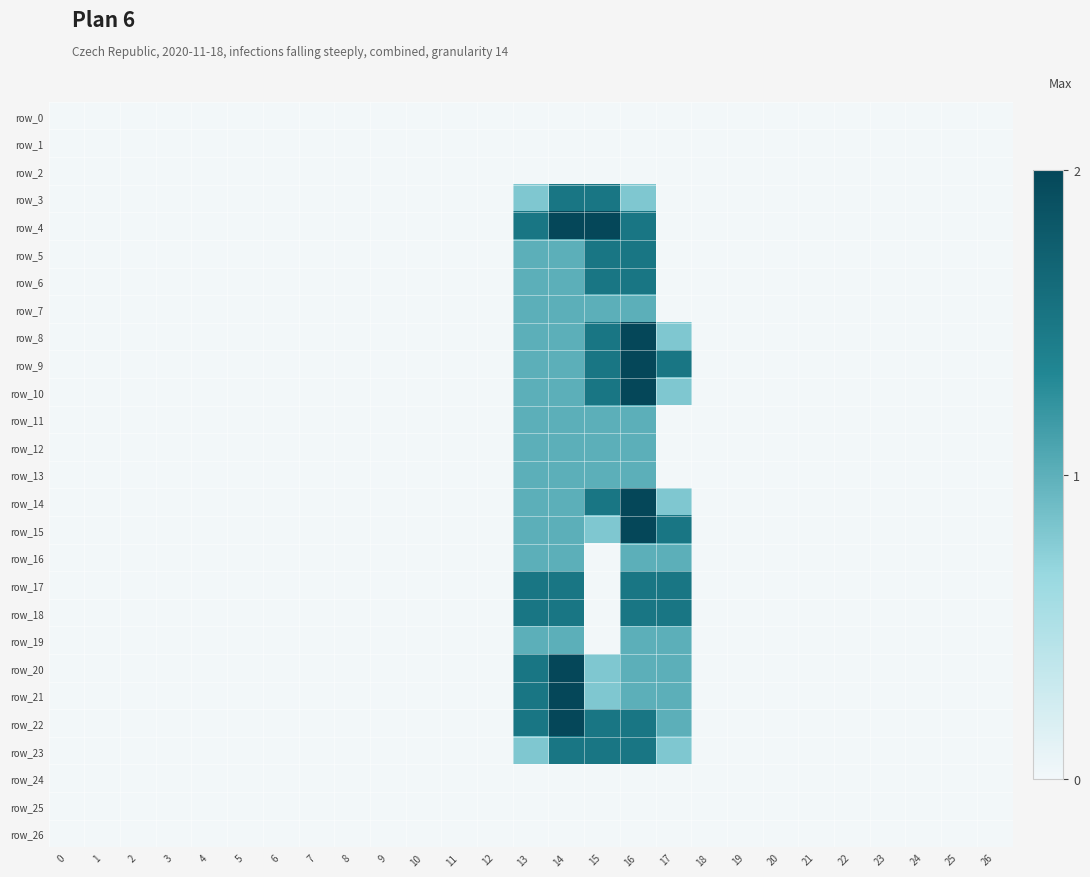

Reading right to left, list all the values displayed in this chart.

row_0: 0.0	0.0	0.0	0.0	0.0	0.0	0.0	0.0	0.0	0.0	0.0	0.0	0.0	0.0	0.0	0.0	0.0	0.0	0.0	0.0	0.0	0.0	0.0	0.0	0.0	0.0	0.0
row_1: 0.0	0.0	0.0	0.0	0.0	0.0	0.0	0.0	0.0	0.0	0.0	0.0	0.0	0.0	0.0	0.0	0.0	0.0	0.0	0.0	0.0	0.0	0.0	0.0	0.0	0.0	0.0
row_2: 0.0	0.0	0.0	0.0	0.0	0.0	0.0	0.0	0.0	0.0	0.0	0.0	0.0	0.0	0.0	0.0	0.0	0.0	0.0	0.0	0.0	0.0	0.0	0.0	0.0	0.0	0.0
row_3: 0.0	0.0	0.0	0.0	0.0	0.0	0.0	0.0	0.0	0.0	0.8	1.5	1.5	0.8	0.0	0.0	0.0	0.0	0.0	0.0	0.0	0.0	0.0	0.0	0.0	0.0	0.0
row_4: 0.0	0.0	0.0	0.0	0.0	0.0	0.0	0.0	0.0	0.0	1.5	2.0	2.0	1.5	0.0	0.0	0.0	0.0	0.0	0.0	0.0	0.0	0.0	0.0	0.0	0.0	0.0
row_5: 0.0	0.0	0.0	0.0	0.0	0.0	0.0	0.0	0.0	0.0	1.5	1.5	1.0	1.0	0.0	0.0	0.0	0.0	0.0	0.0	0.0	0.0	0.0	0.0	0.0	0.0	0.0
row_6: 0.0	0.0	0.0	0.0	0.0	0.0	0.0	0.0	0.0	0.0	1.5	1.5	1.0	1.0	0.0	0.0	0.0	0.0	0.0	0.0	0.0	0.0	0.0	0.0	0.0	0.0	0.0
row_7: 0.0	0.0	0.0	0.0	0.0	0.0	0.0	0.0	0.0	0.0	1.0	1.0	1.0	1.0	0.0	0.0	0.0	0.0	0.0	0.0	0.0	0.0	0.0	0.0	0.0	0.0	0.0
row_8: 0.0	0.0	0.0	0.0	0.0	0.0	0.0	0.0	0.0	0.8	2.0	1.5	1.0	1.0	0.0	0.0	0.0	0.0	0.0	0.0	0.0	0.0	0.0	0.0	0.0	0.0	0.0
row_9: 0.0	0.0	0.0	0.0	0.0	0.0	0.0	0.0	0.0	1.5	2.0	1.5	1.0	1.0	0.0	0.0	0.0	0.0	0.0	0.0	0.0	0.0	0.0	0.0	0.0	0.0	0.0
row_10: 0.0	0.0	0.0	0.0	0.0	0.0	0.0	0.0	0.0	0.8	2.0	1.5	1.0	1.0	0.0	0.0	0.0	0.0	0.0	0.0	0.0	0.0	0.0	0.0	0.0	0.0	0.0
row_11: 0.0	0.0	0.0	0.0	0.0	0.0	0.0	0.0	0.0	0.0	1.0	1.0	1.0	1.0	0.0	0.0	0.0	0.0	0.0	0.0	0.0	0.0	0.0	0.0	0.0	0.0	0.0
row_12: 0.0	0.0	0.0	0.0	0.0	0.0	0.0	0.0	0.0	0.0	1.0	1.0	1.0	1.0	0.0	0.0	0.0	0.0	0.0	0.0	0.0	0.0	0.0	0.0	0.0	0.0	0.0
row_13: 0.0	0.0	0.0	0.0	0.0	0.0	0.0	0.0	0.0	0.0	1.0	1.0	1.0	1.0	0.0	0.0	0.0	0.0	0.0	0.0	0.0	0.0	0.0	0.0	0.0	0.0	0.0
row_14: 0.0	0.0	0.0	0.0	0.0	0.0	0.0	0.0	0.0	0.8	2.0	1.5	1.0	1.0	0.0	0.0	0.0	0.0	0.0	0.0	0.0	0.0	0.0	0.0	0.0	0.0	0.0
row_15: 0.0	0.0	0.0	0.0	0.0	0.0	0.0	0.0	0.0	1.5	2.0	0.8	1.0	1.0	0.0	0.0	0.0	0.0	0.0	0.0	0.0	0.0	0.0	0.0	0.0	0.0	0.0
row_16: 0.0	0.0	0.0	0.0	0.0	0.0	0.0	0.0	0.0	1.0	1.0	0.0	1.0	1.0	0.0	0.0	0.0	0.0	0.0	0.0	0.0	0.0	0.0	0.0	0.0	0.0	0.0
row_17: 0.0	0.0	0.0	0.0	0.0	0.0	0.0	0.0	0.0	1.5	1.5	0.0	1.5	1.5	0.0	0.0	0.0	0.0	0.0	0.0	0.0	0.0	0.0	0.0	0.0	0.0	0.0
row_18: 0.0	0.0	0.0	0.0	0.0	0.0	0.0	0.0	0.0	1.5	1.5	0.0	1.5	1.5	0.0	0.0	0.0	0.0	0.0	0.0	0.0	0.0	0.0	0.0	0.0	0.0	0.0
row_19: 0.0	0.0	0.0	0.0	0.0	0.0	0.0	0.0	0.0	1.0	1.0	0.0	1.0	1.0	0.0	0.0	0.0	0.0	0.0	0.0	0.0	0.0	0.0	0.0	0.0	0.0	0.0
row_20: 0.0	0.0	0.0	0.0	0.0	0.0	0.0	0.0	0.0	1.0	1.0	0.8	2.0	1.5	0.0	0.0	0.0	0.0	0.0	0.0	0.0	0.0	0.0	0.0	0.0	0.0	0.0
row_21: 0.0	0.0	0.0	0.0	0.0	0.0	0.0	0.0	0.0	1.0	1.0	0.8	2.0	1.5	0.0	0.0	0.0	0.0	0.0	0.0	0.0	0.0	0.0	0.0	0.0	0.0	0.0
row_22: 0.0	0.0	0.0	0.0	0.0	0.0	0.0	0.0	0.0	1.0	1.5	1.5	2.0	1.5	0.0	0.0	0.0	0.0	0.0	0.0	0.0	0.0	0.0	0.0	0.0	0.0	0.0
row_23: 0.0	0.0	0.0	0.0	0.0	0.0	0.0	0.0	0.0	0.8	1.5	1.5	1.5	0.8	0.0	0.0	0.0	0.0	0.0	0.0	0.0	0.0	0.0	0.0	0.0	0.0	0.0
row_24: 0.0	0.0	0.0	0.0	0.0	0.0	0.0	0.0	0.0	0.0	0.0	0.0	0.0	0.0	0.0	0.0	0.0	0.0	0.0	0.0	0.0	0.0	0.0	0.0	0.0	0.0	0.0
row_25: 0.0	0.0	0.0	0.0	0.0	0.0	0.0	0.0	0.0	0.0	0.0	0.0	0.0	0.0	0.0	0.0	0.0	0.0	0.0	0.0	0.0	0.0	0.0	0.0	0.0	0.0	0.0
row_26: 0.0	0.0	0.0	0.0	0.0	0.0	0.0	0.0	0.0	0.0	0.0	0.0	0.0	0.0	0.0	0.0	0.0	0.0	0.0	0.0	0.0	0.0	0.0	0.0	0.0	0.0	0.0